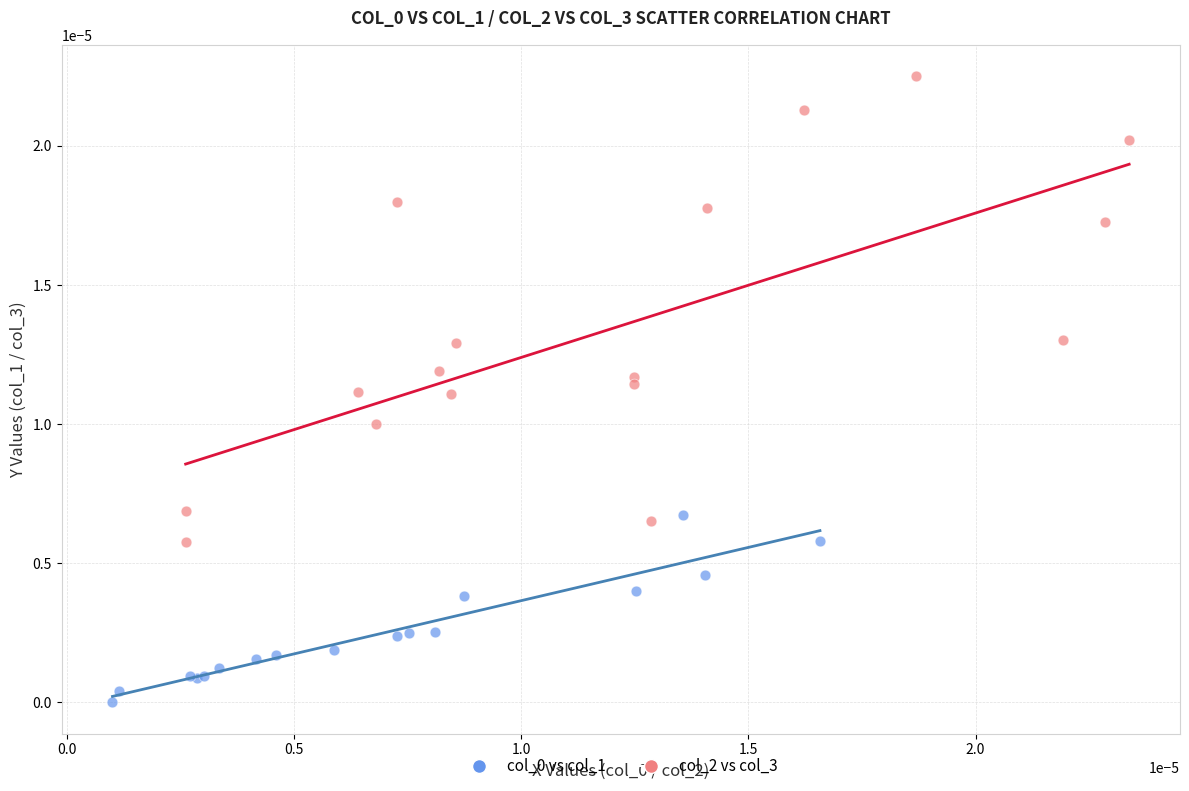

Which series contains the highest Y value?

col_2 vs col_3